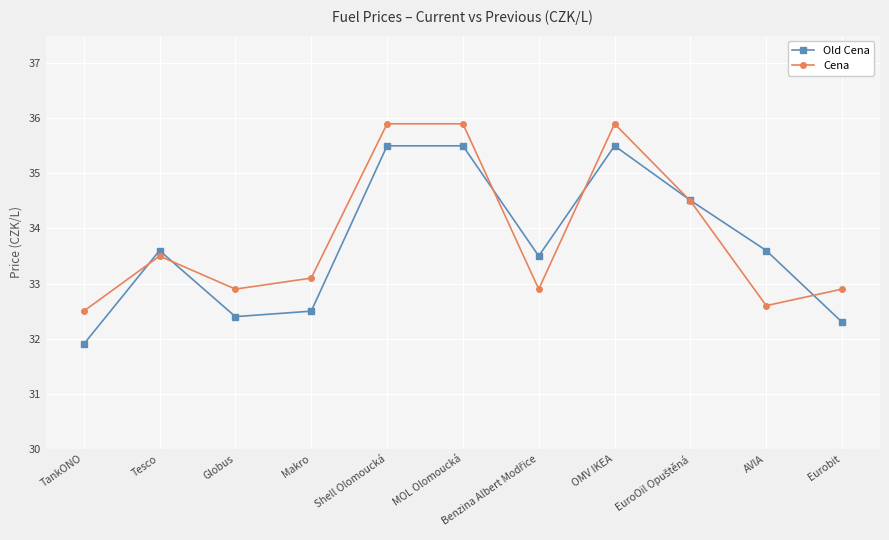

Where is the first local minimum for Old Cena?

Globus